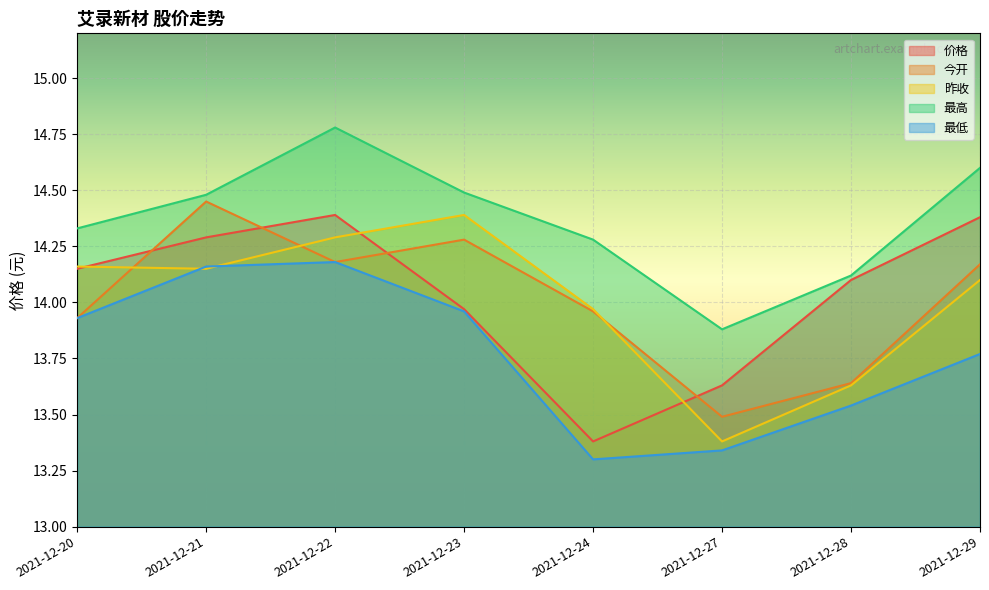

How many data points in 最高 are above 14?

7